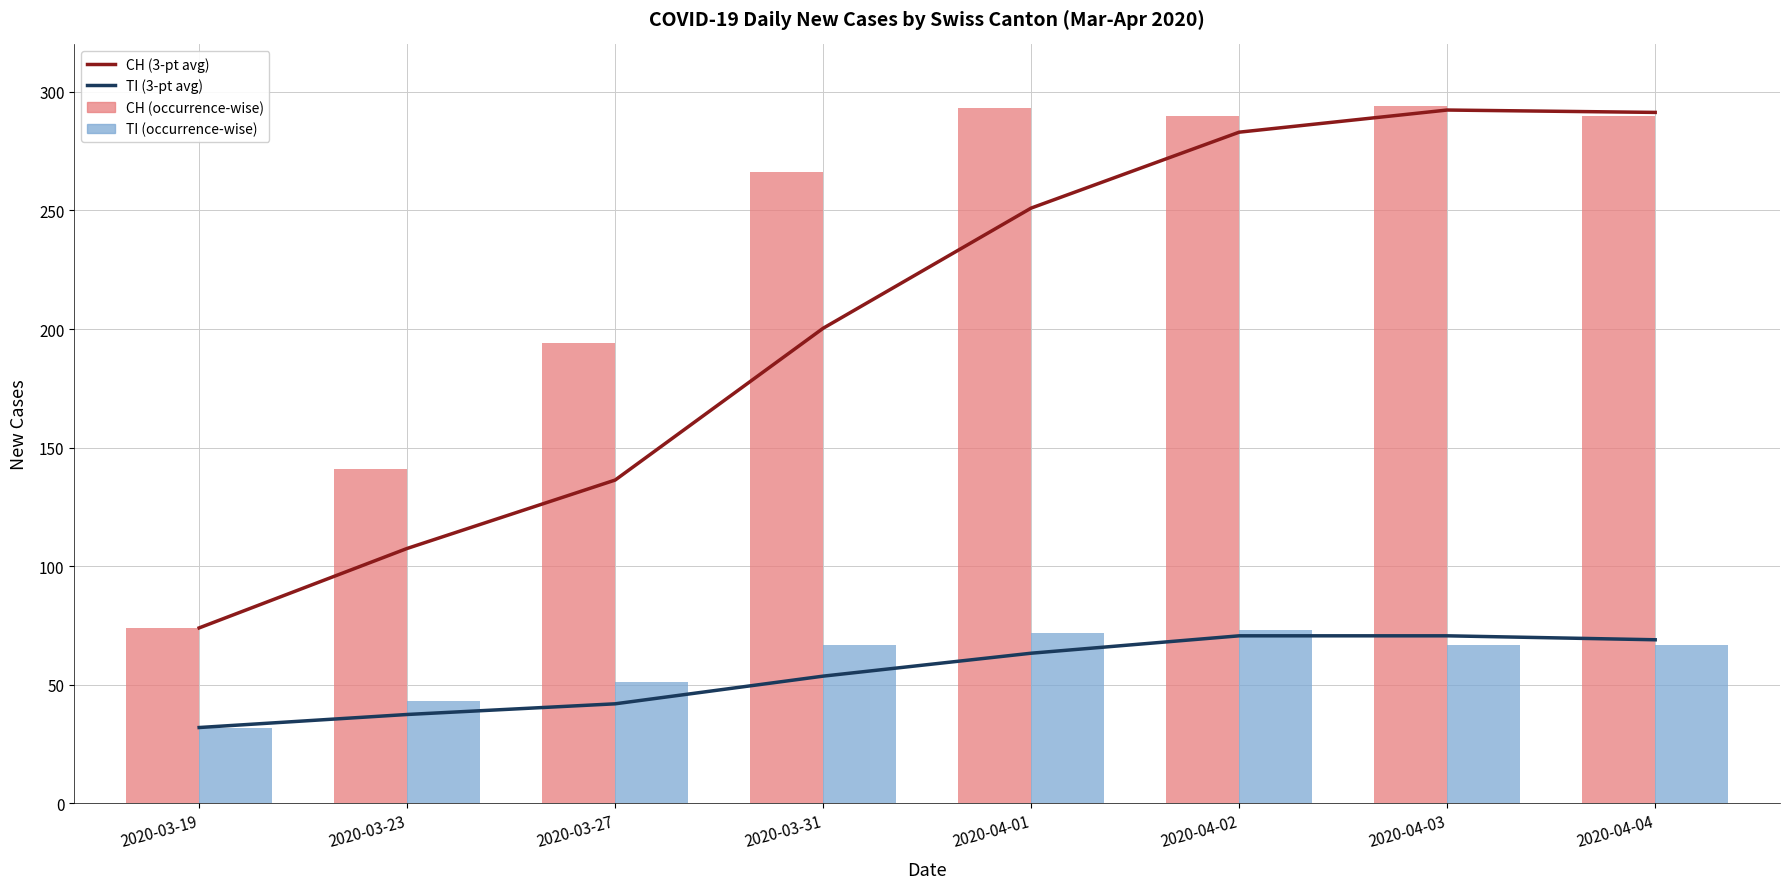

How many categories are shown in the chart?

8